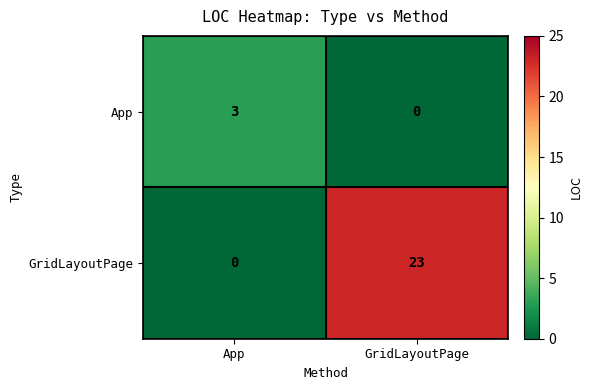

Count the number of categories in the chart.

2